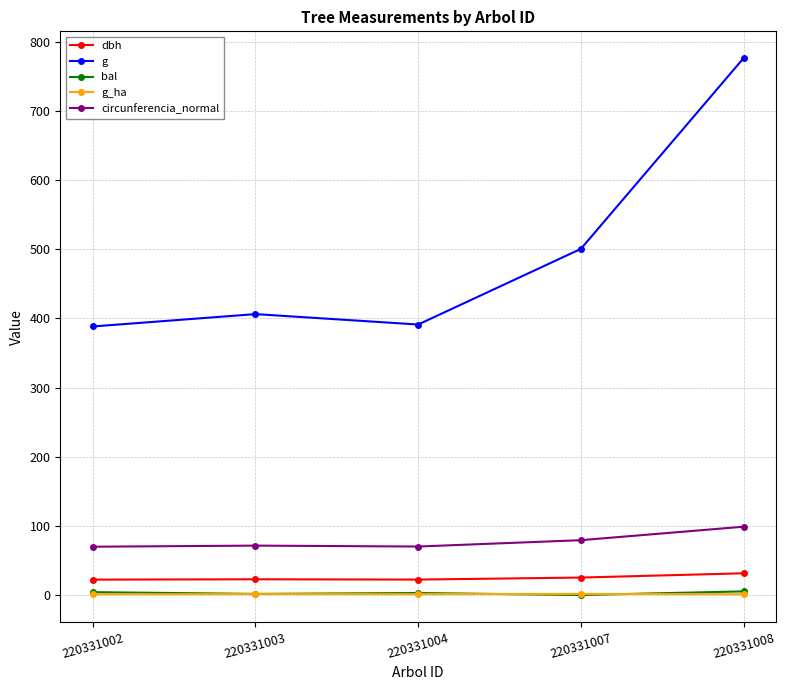

What are all the series names shown in the legend?

dbh, g, bal, g_ha, circunferencia_normal